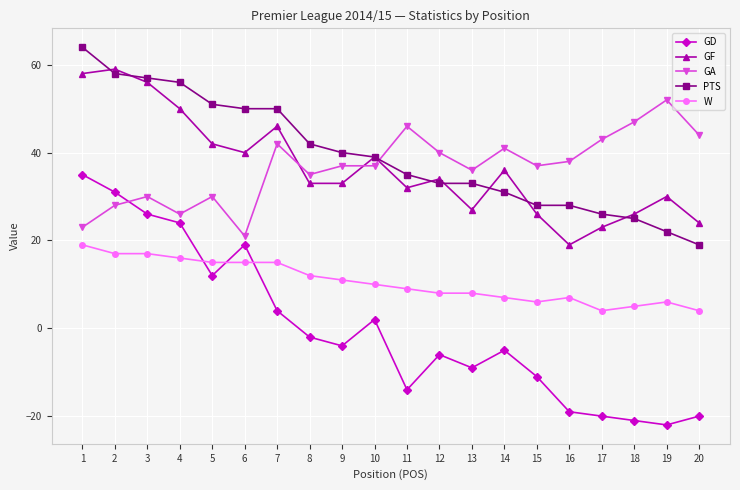

True or false: GD and GF intersect in this chart.

False